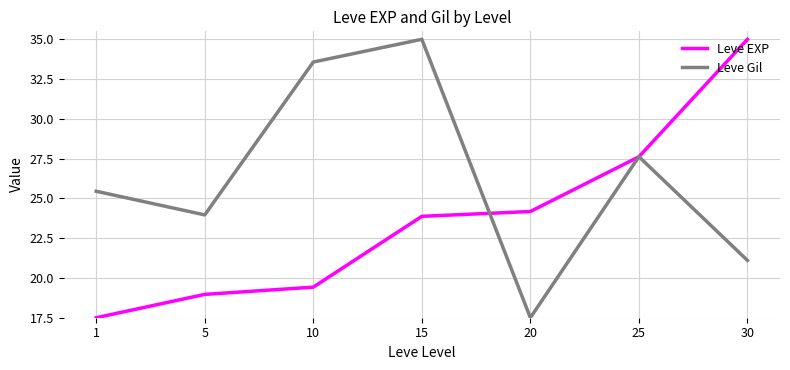

How many lines are shown in the chart?

2